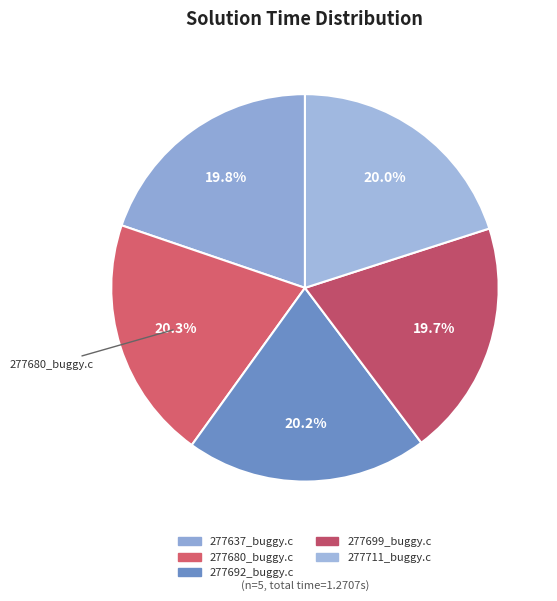

Is 277699_buggy.c the majority of the pie?

No